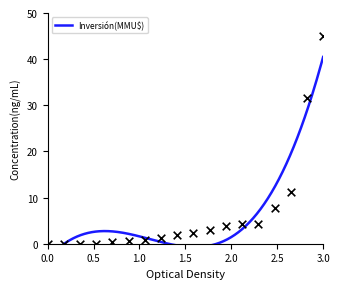

Between 4000 and 100, which is larger?

4000